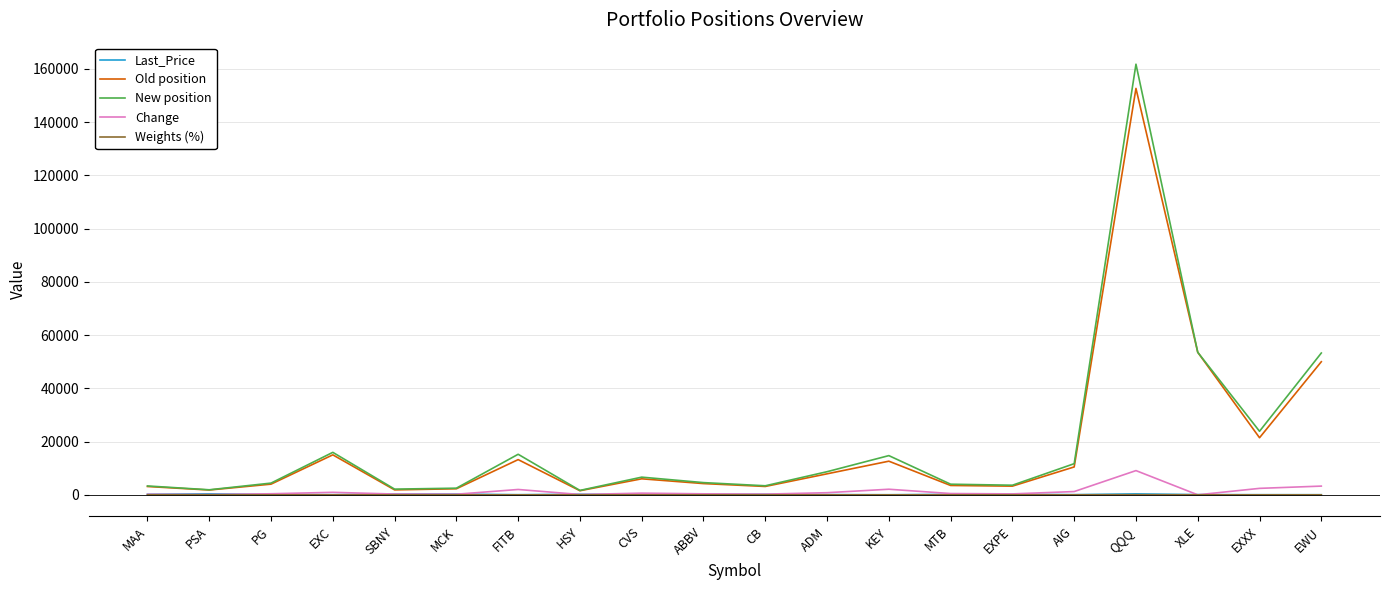

At which category is the sum across all series the highest?

QQQ